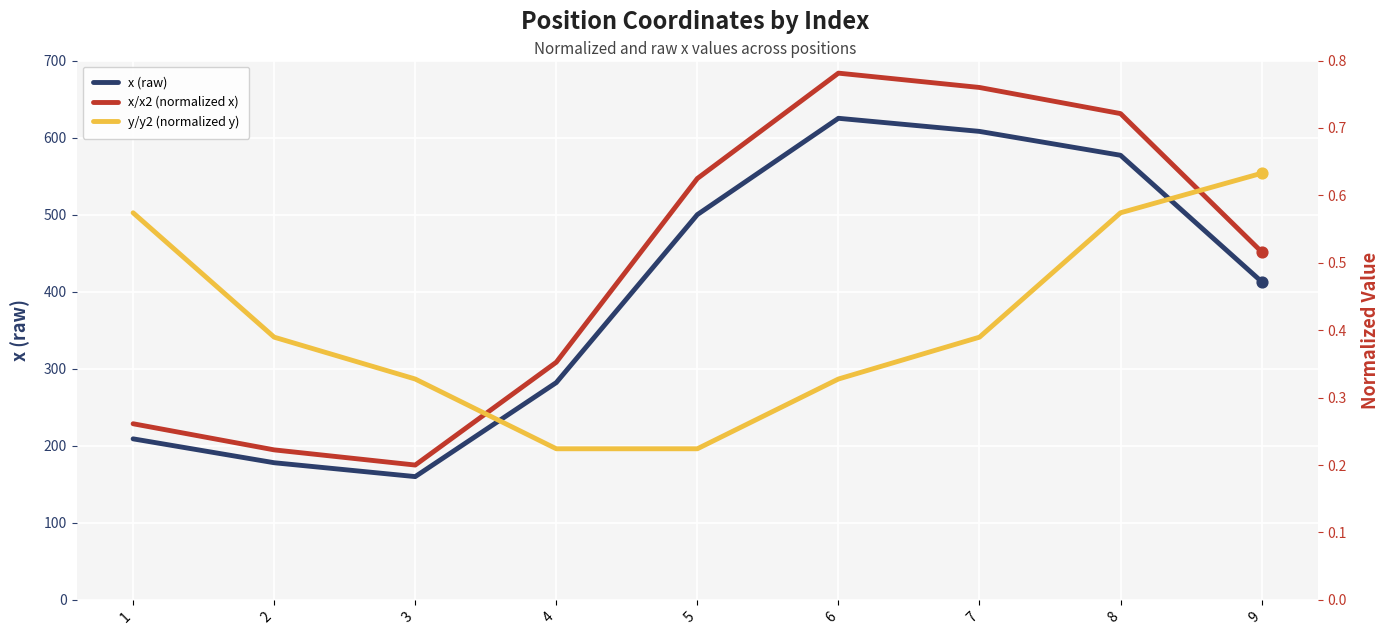

At which category is the sum across all series the highest?

6